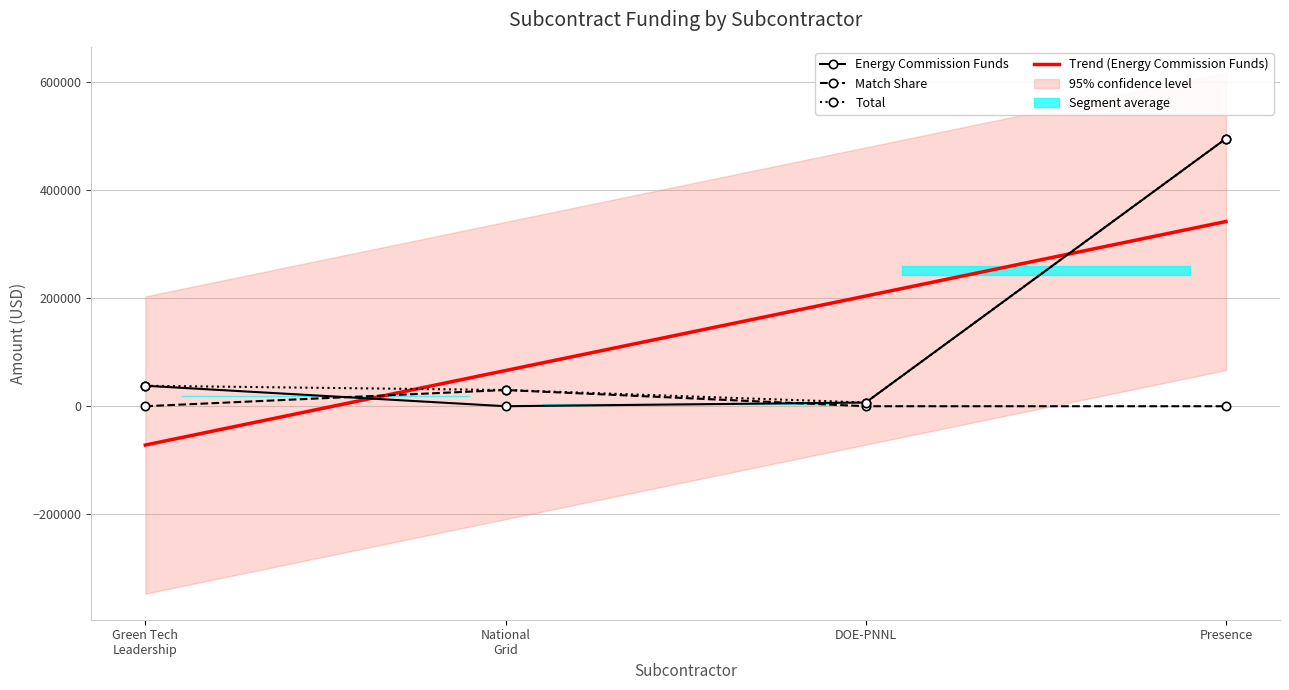

What position from the left is National Grid?

2